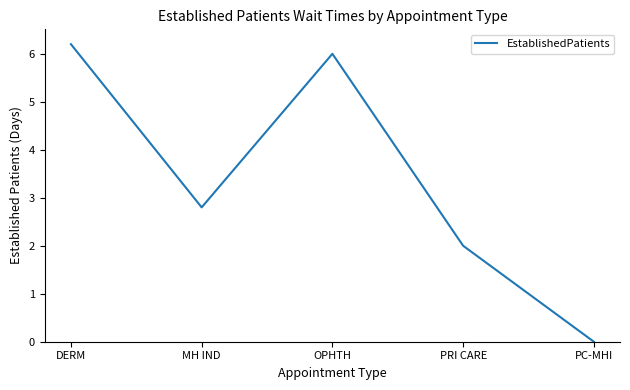

Which label corresponds to the largest value in the chart?

DERM